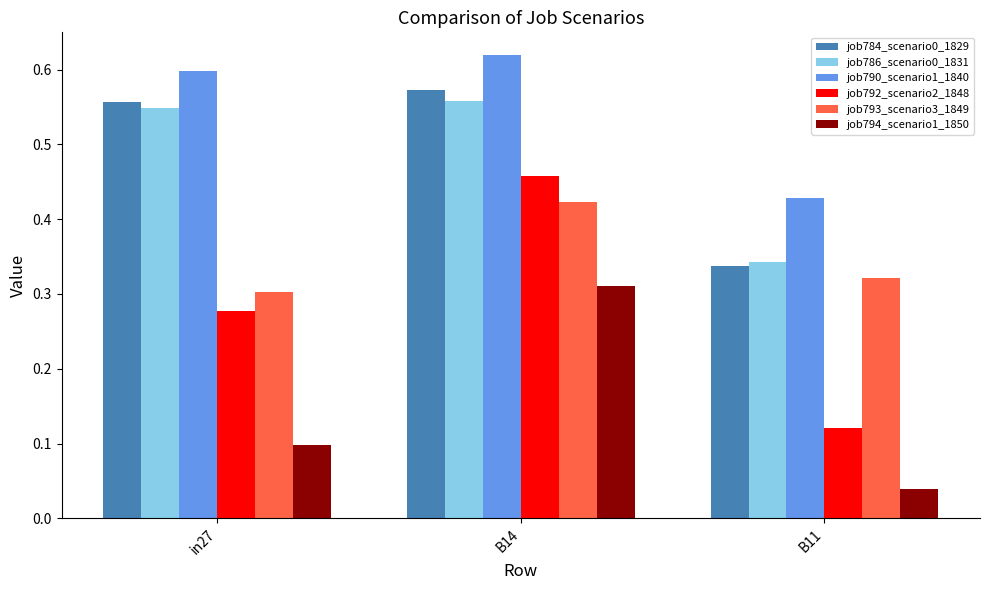

Is it true that job786_scenario0_1831 equals 0.3 at B11?

True